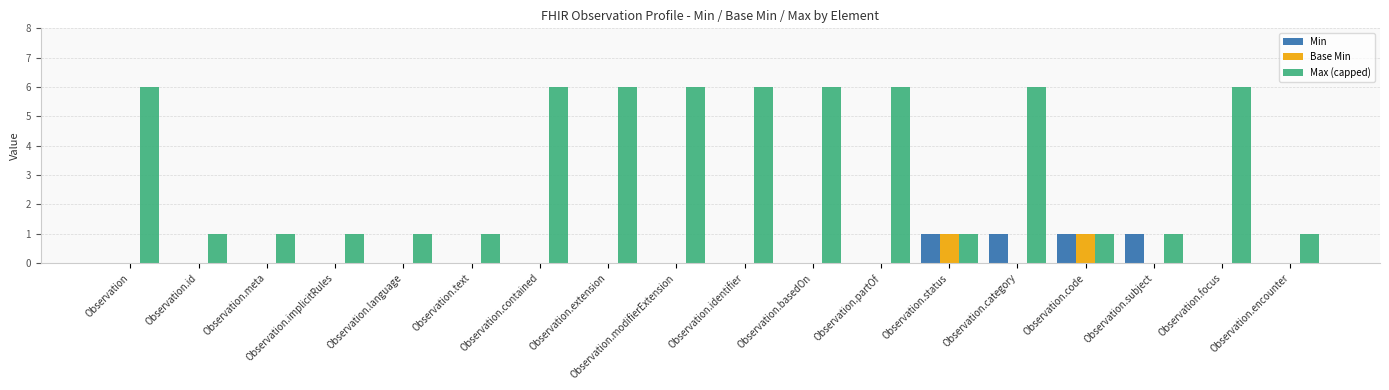

How many groups of bars are there?

18